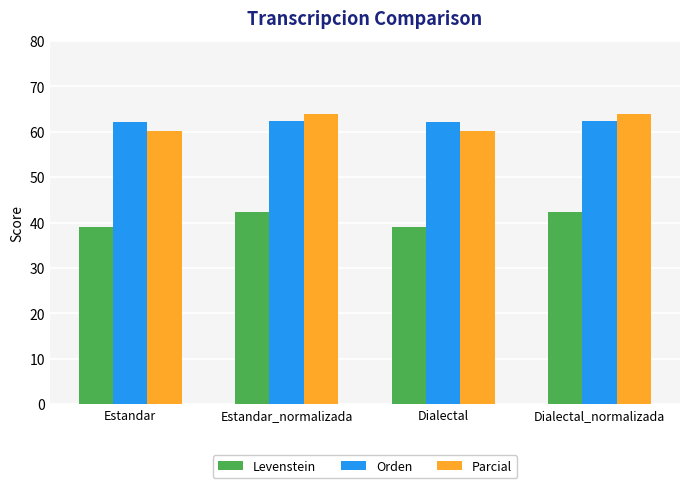

How many groups of bars are there?

4